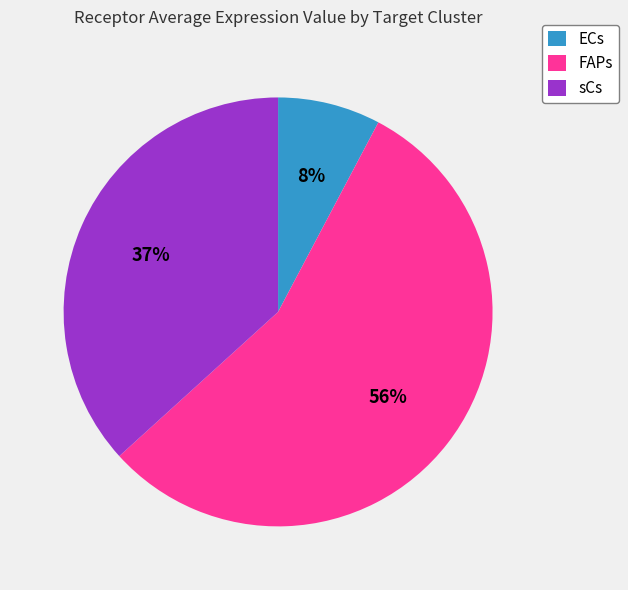

To the nearest percent, what percentage of the pie is sCs?

37%